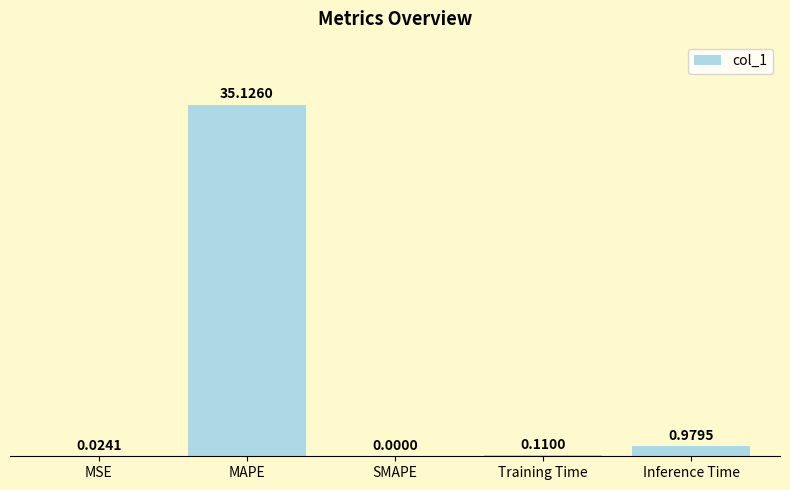

How many categories are shown in the chart?

5